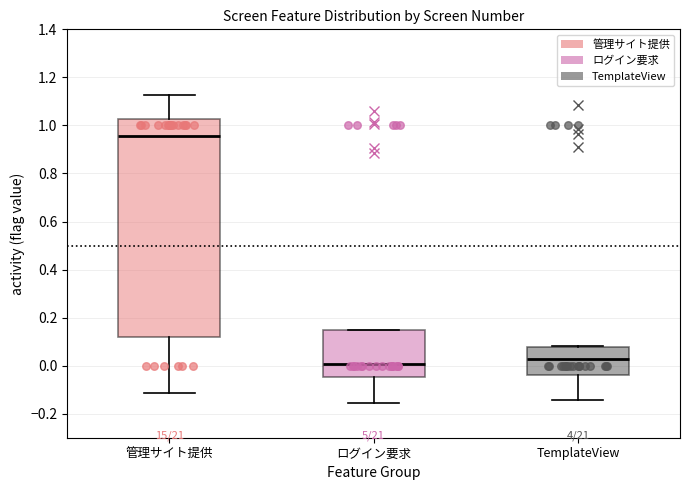

Which box is the tallest, from its lower edge to its upper edge?

管理サイト提供